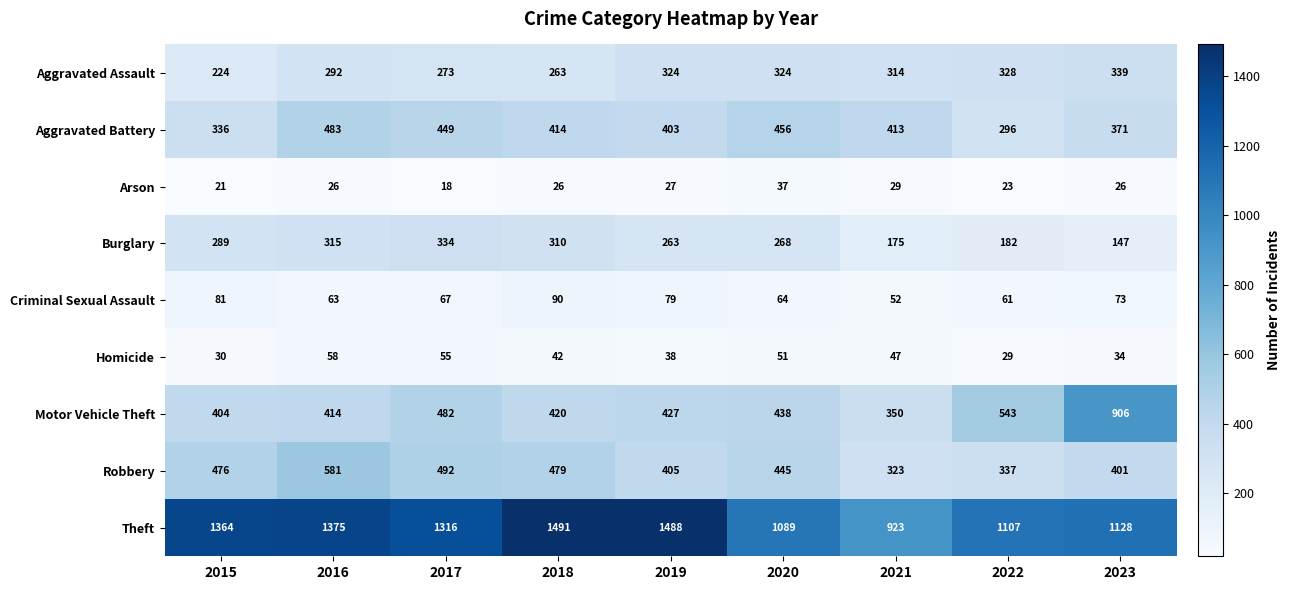

At which label is Arson closest to 27?

2019